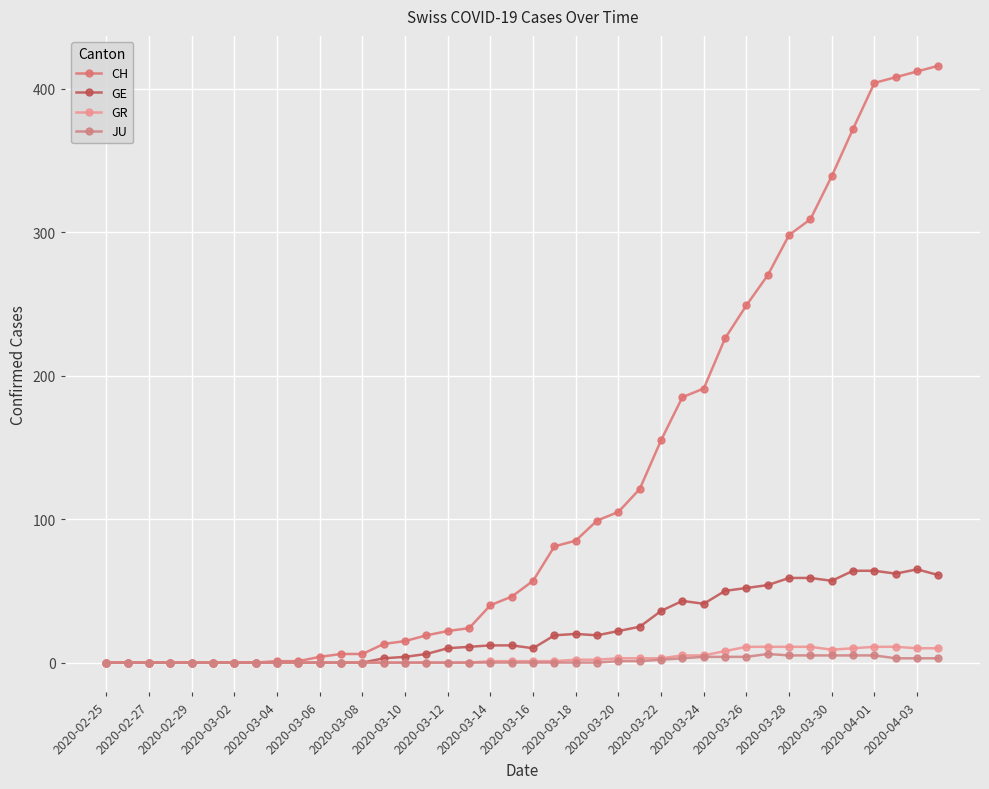

Reading right to left, extract all data points from this chart.

CH: 416	412	408	404	372	339	309	298	270	249	226	191	185	155	121	105	99	85	81	57	46	40	24	22	19	15	13	6	6	4	1	1	0	0	0	0	0	0	0	0
GE: 61	65	62	64	64	57	59	59	54	52	50	41	43	36	25	22	19	20	19	10	12	12	11	10	6	4	3	0	0	0	0	0	0	0	0	0	0	0	0	0
GR: 10	10	11	11	10	9	11	11	11	11	8	5	5	3	3	3	2	2	1	1	1	1	0	0	0	0	0	0	0	0	0	0	0	0	0	0	0	0	0	0
JU: 3	3	3	5	5	5	5	5	6	4	4	4	3	2	1	1	0	0	0	0	0	0	0	0	0	0	0	0	0	0	0	0	0	0	0	0	0	0	0	0